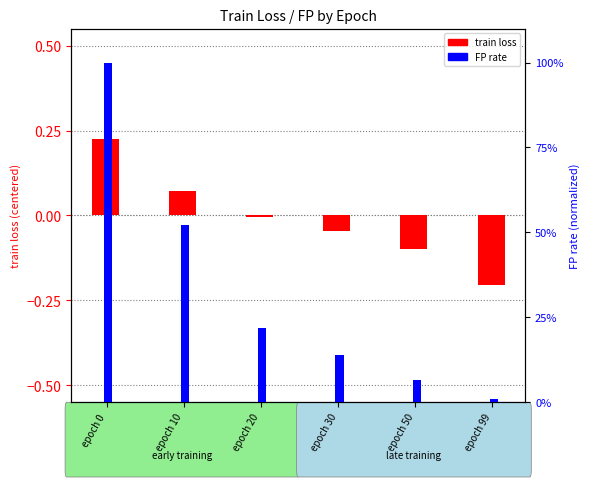

Which label corresponds to the largest value in the chart?

epoch 0